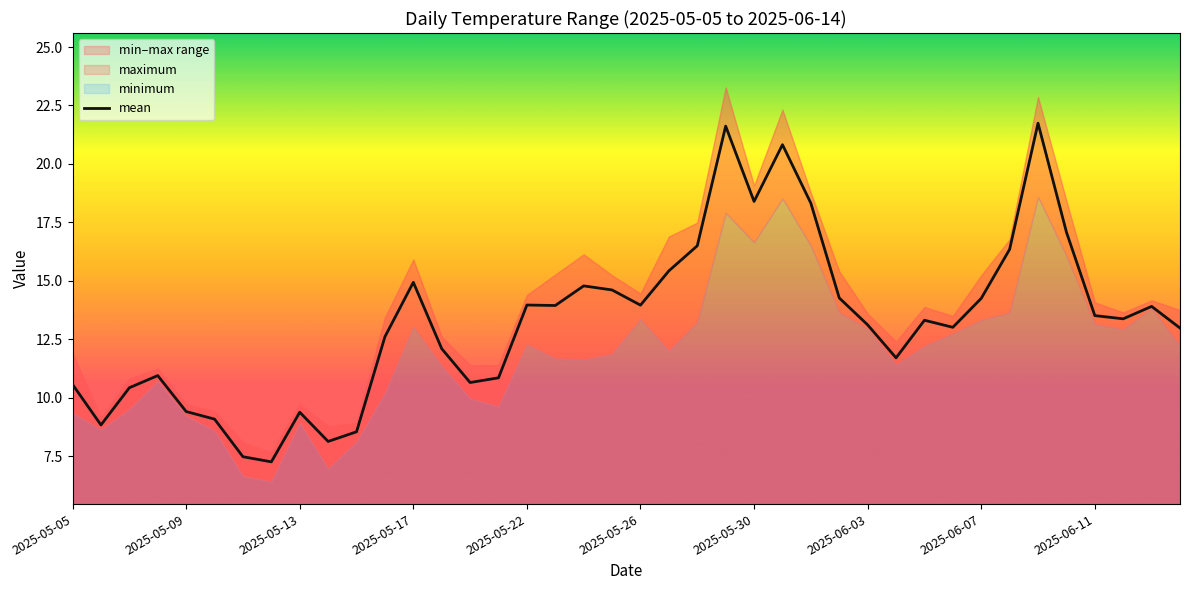

What is the highest value of the mean series?

21.7